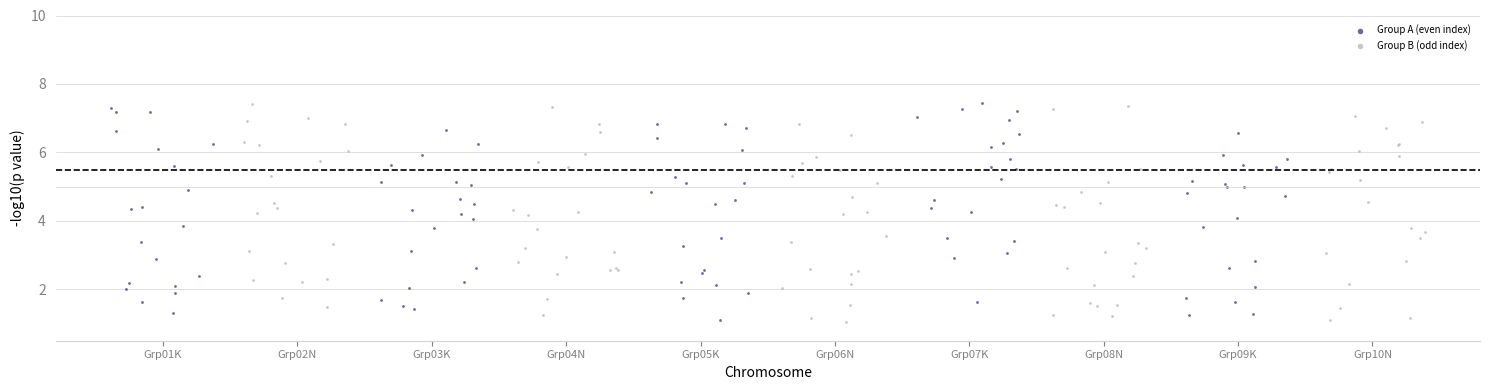

What are all the series names shown in the legend?

Group A (even index), Group B (odd index)